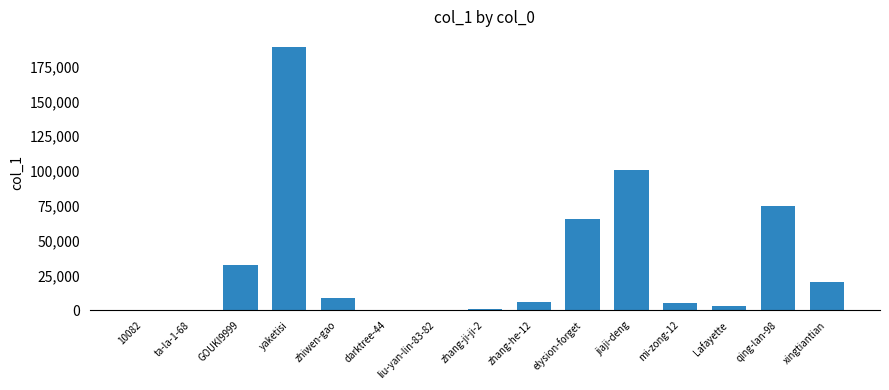

At which label does the data first exceed 5761?

GOUKI9999